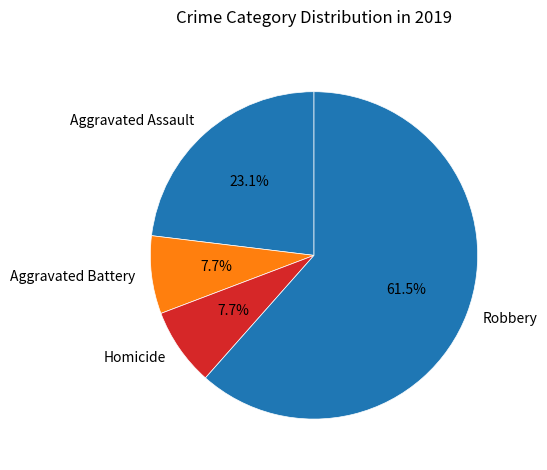

Which category has the biggest portion of the pie?

Robbery